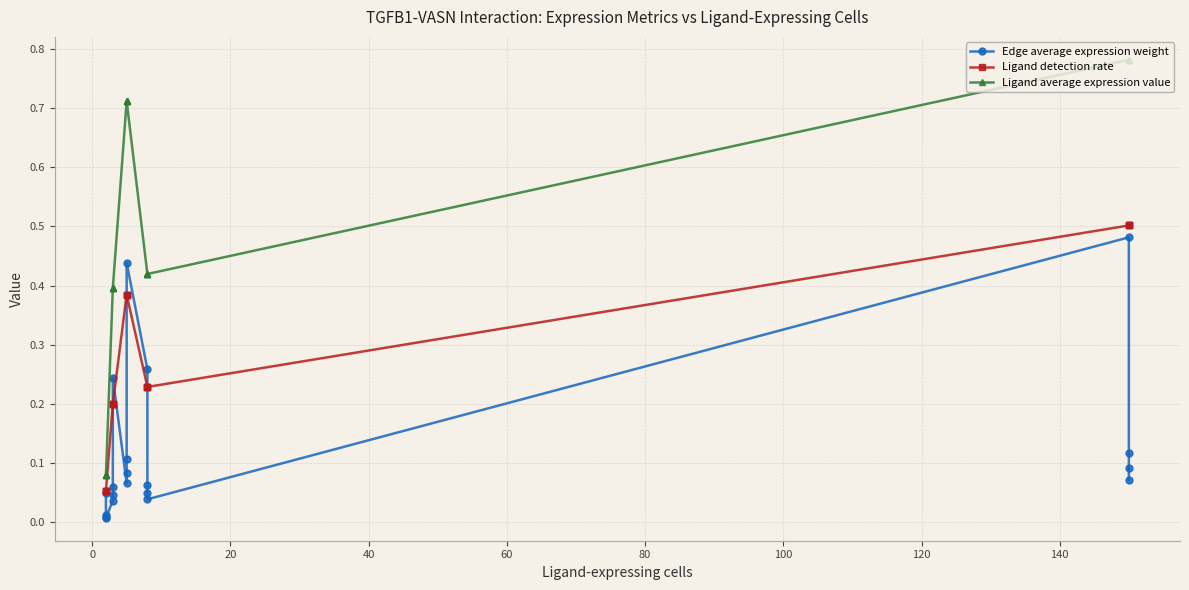

In Edge average expression weight, how many points are higher than both neighbors (excluding endpoints)?

3